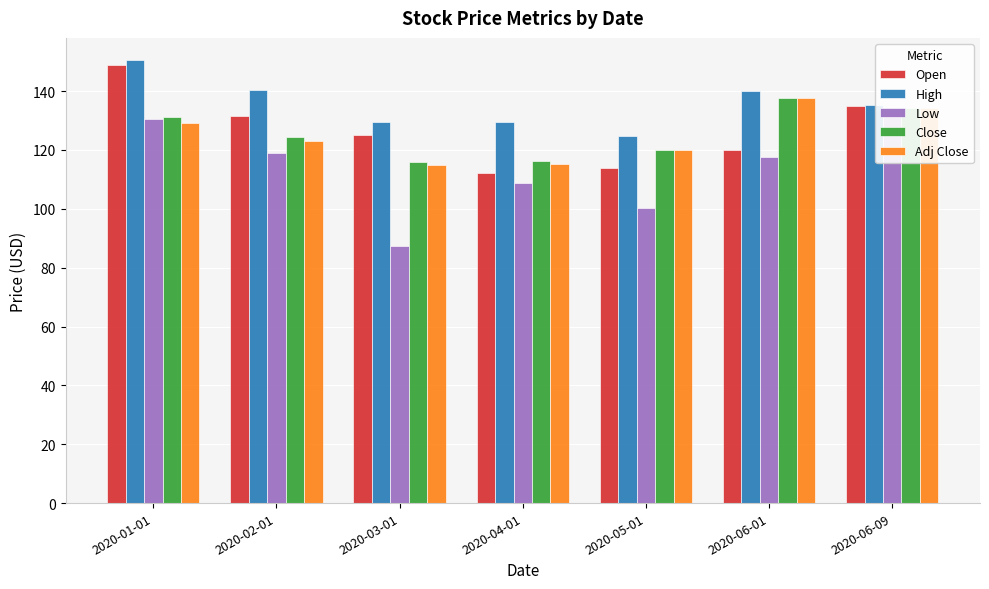

How many data points in Close are less than 124?

3